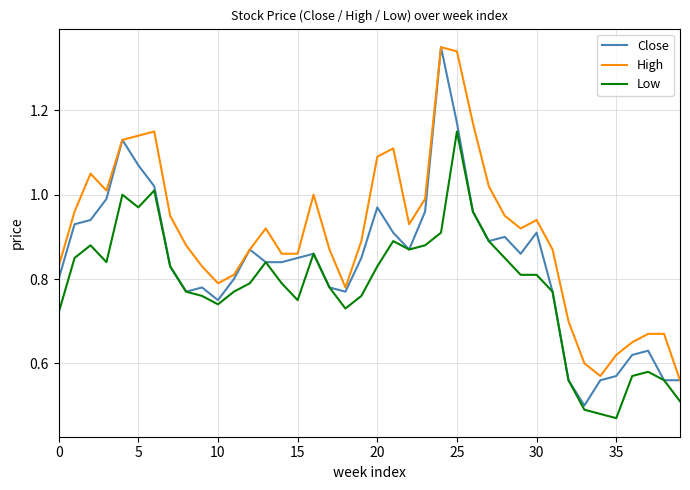

True or false: Low and High intersect in this chart.

False